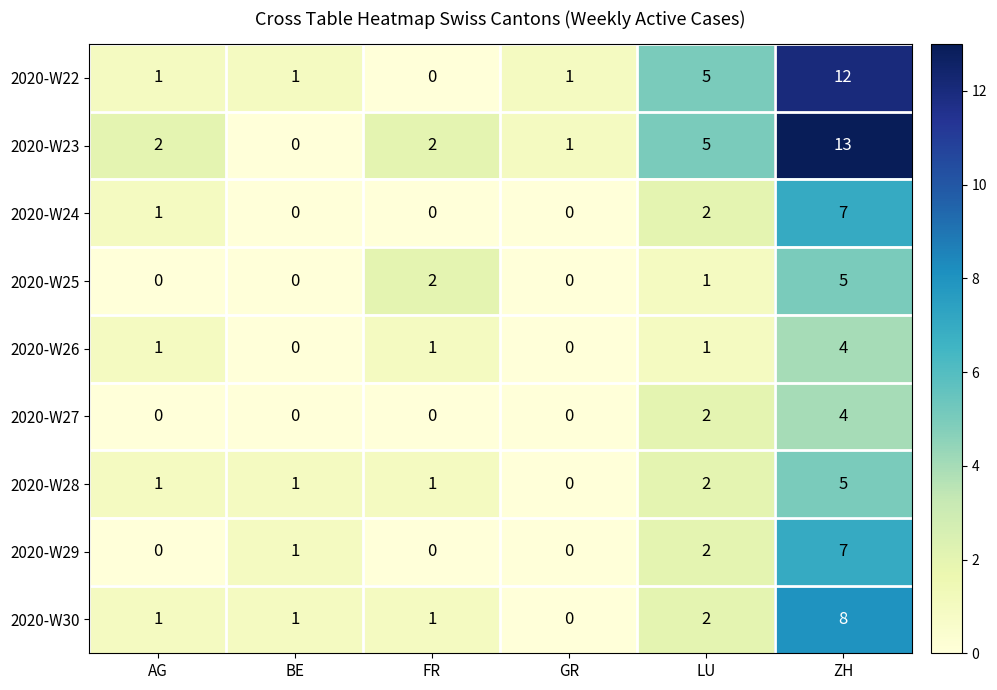

At which label is 2020-W23 closest to 6?

LU